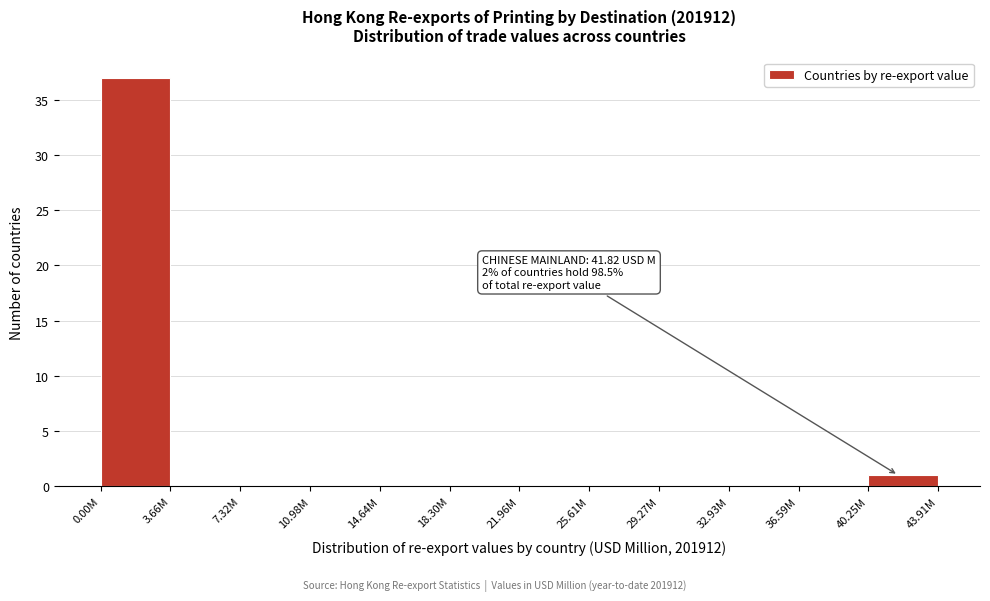

Reading right to left, extract all data points from this chart.

40.25M=1	36.59M=0	32.93M=0	29.27M=0	25.61M=0	21.96M=0	18.30M=0	14.64M=0	10.98M=0	7.32M=0	3.66M=0	0.00M=37